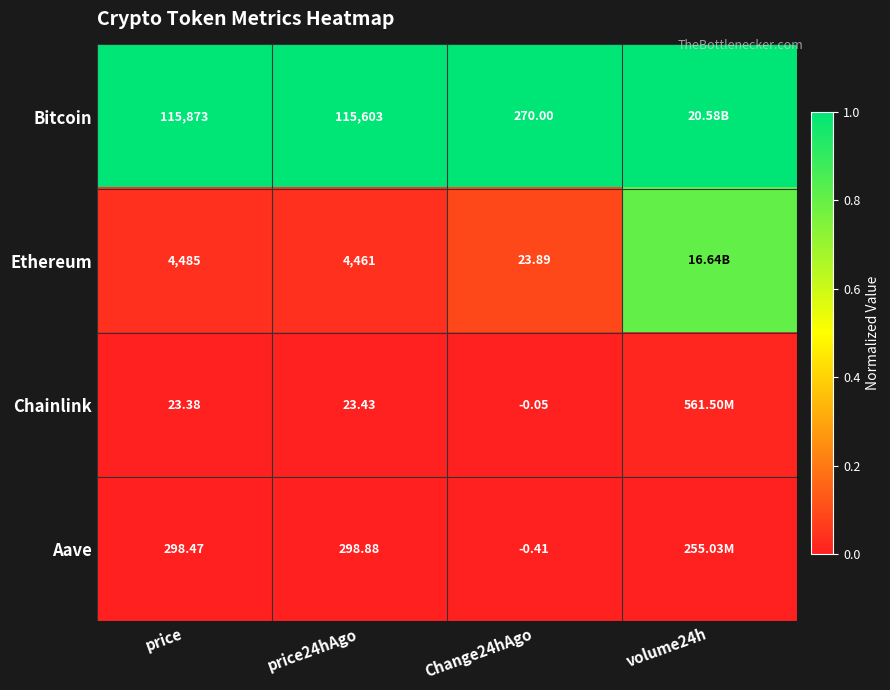

How many series are shown in this chart?

4